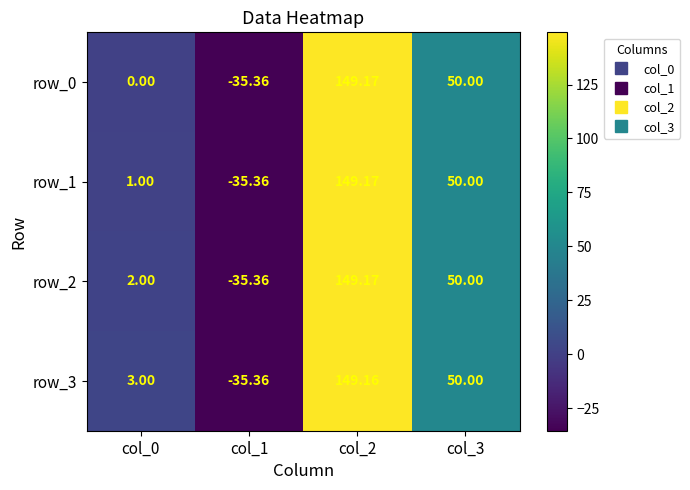

The row_0 series shows 0.0 at col_0. True or false?

True